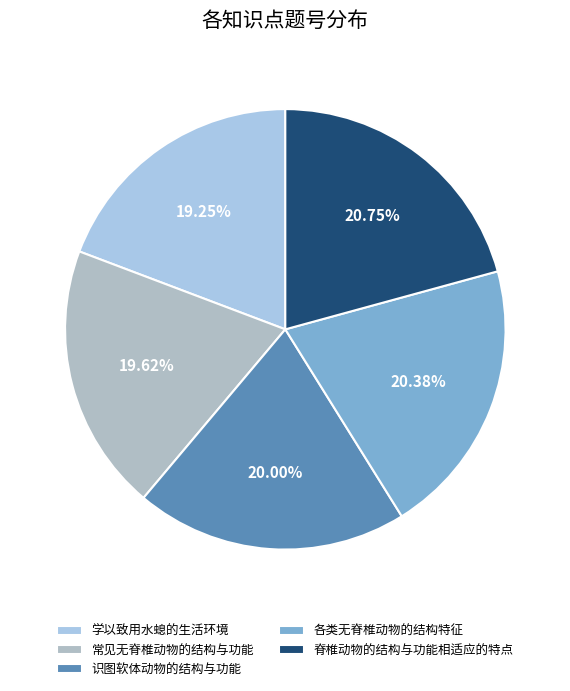

What percentage is the 脊椎动物的结构与功能相适应的特点 slice, to the nearest percent?

21%